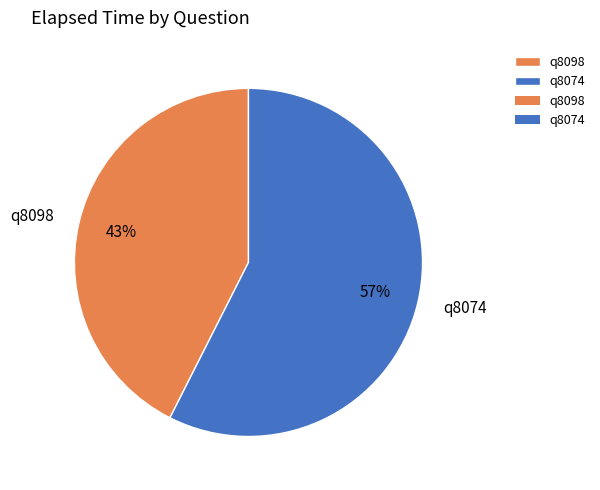

Is it true that q8074 is 47% of the pie?

False